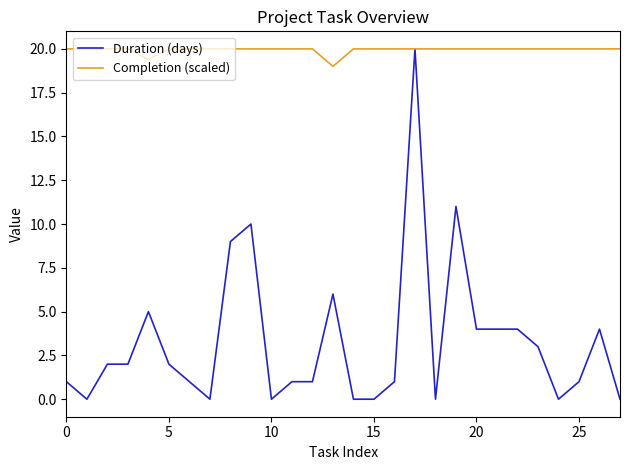

What is the highest value of the Completion (scaled) series?

20.0